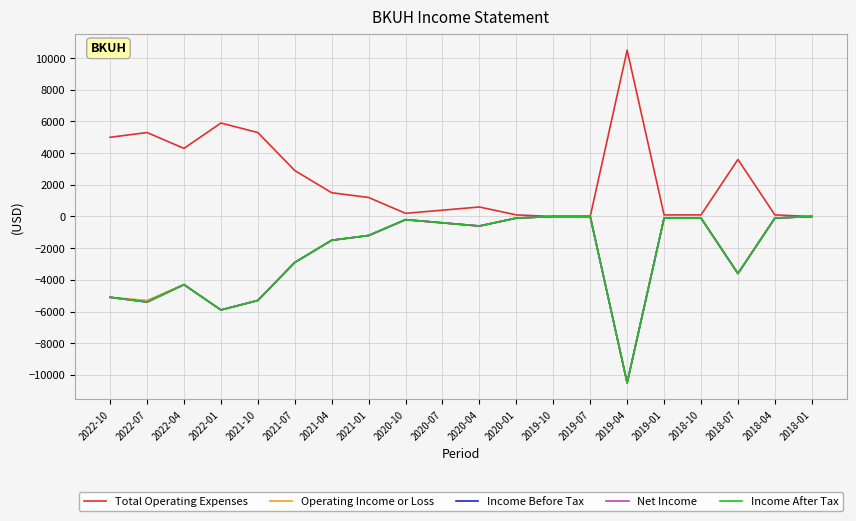

At which label does Total Operating Expenses reach its minimum?

2019-10